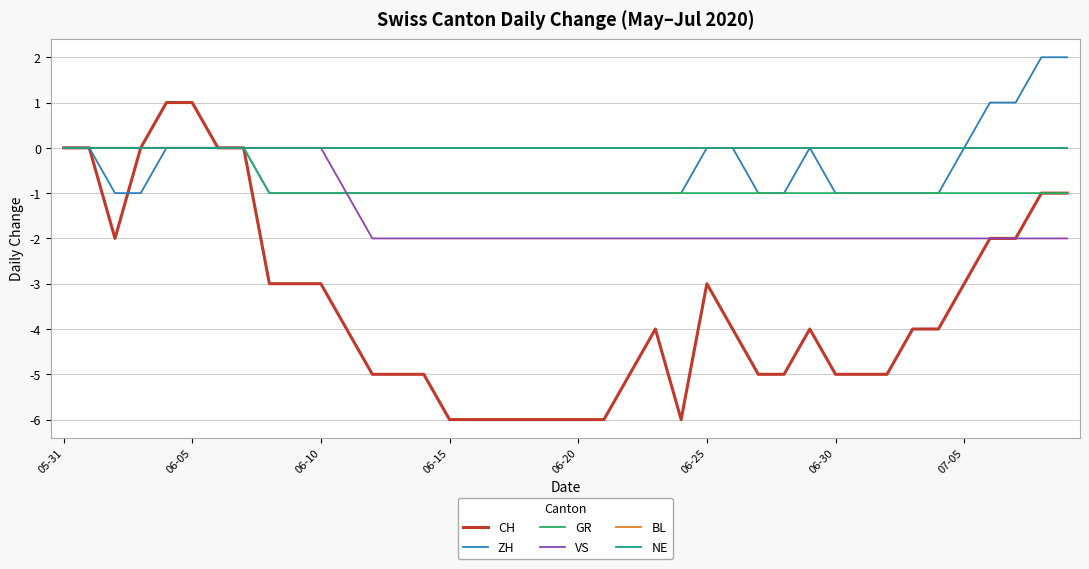

Is this an area chart (filled region under the line)?

No